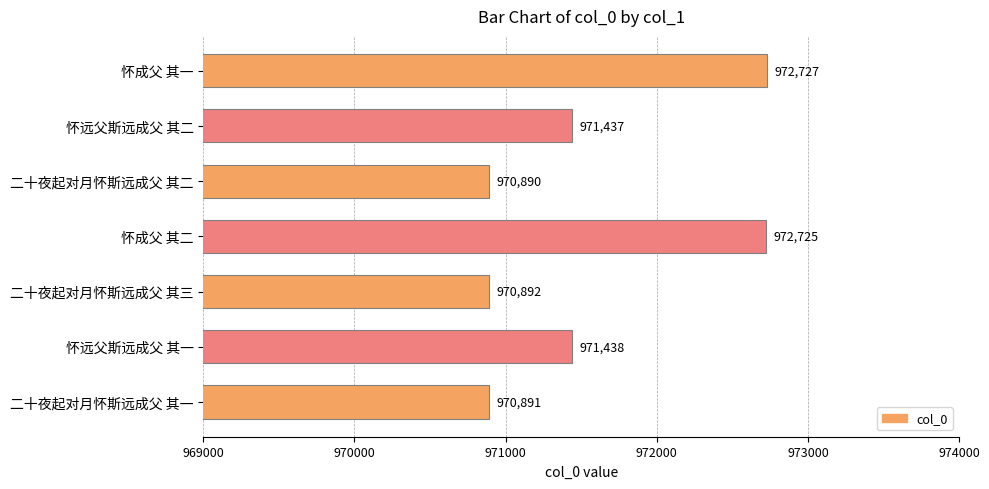

How many data points are less than 971437?

3